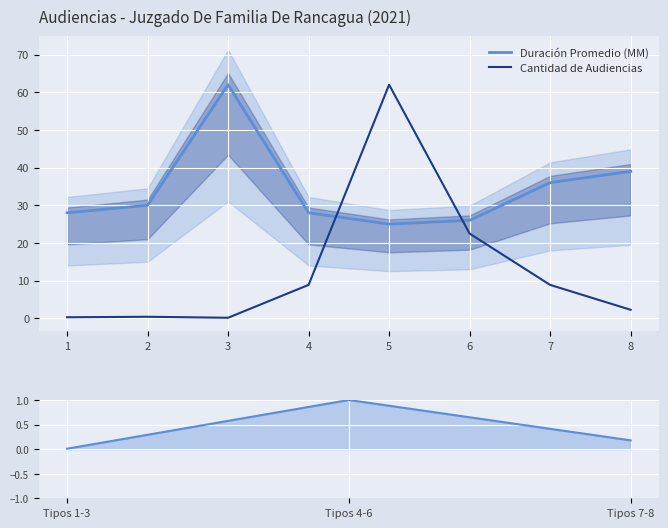

What are all the series names shown in the legend?

Duración Promedio (MM), Cantidad de Audiencias